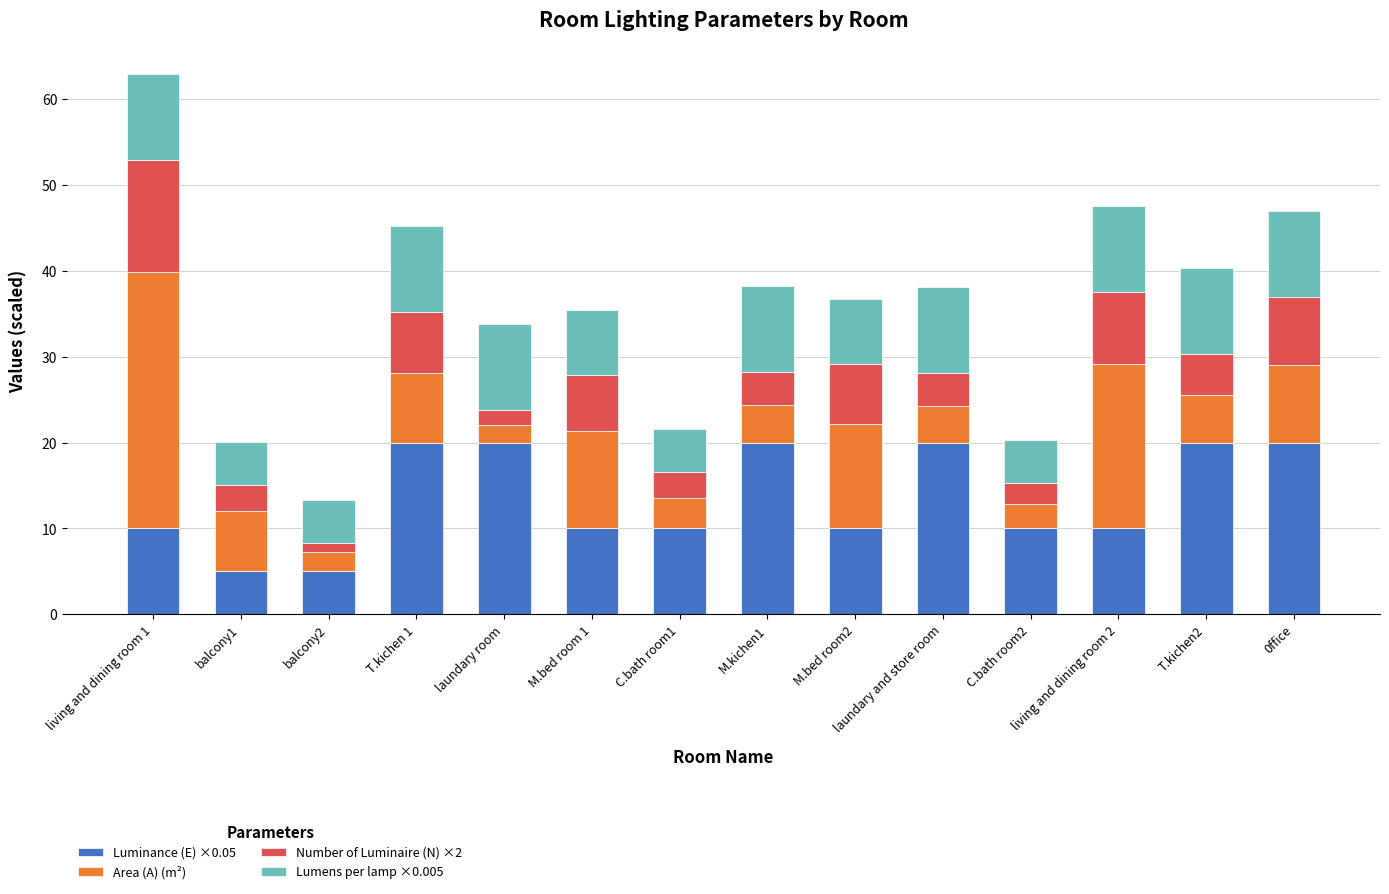

What is the highest value of the Luminance (E) ×0.05 series?

20.0